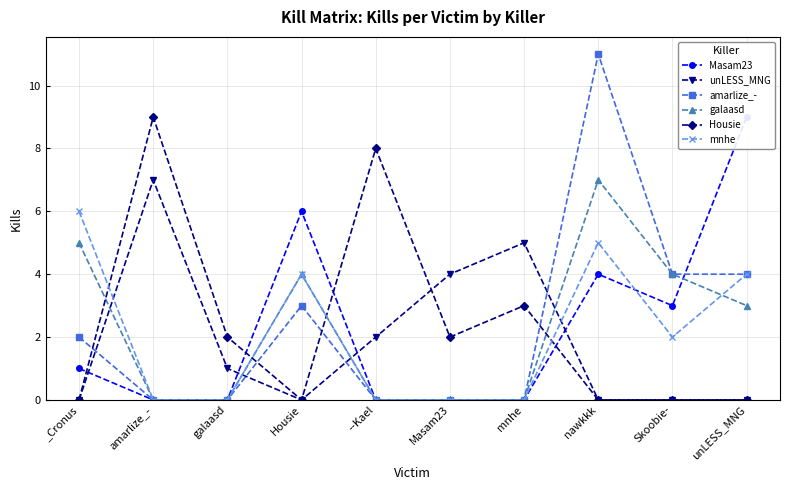

Reading left to right, transcribe all the data shown in this chart.

Masam23: 1	0	0	6	0	0	0	4	3	9
unLESS_MNG: 0	7	1	0	2	4	5	0	0	0
amarlize_-: 2	0	0	3	0	0	0	11	4	4
galaasd: 5	0	0	4	0	0	0	7	4	3
Housie: 0	9	2	0	8	2	3	0	0	0
mnhe: 6	0	0	4	0	0	0	5	2	4